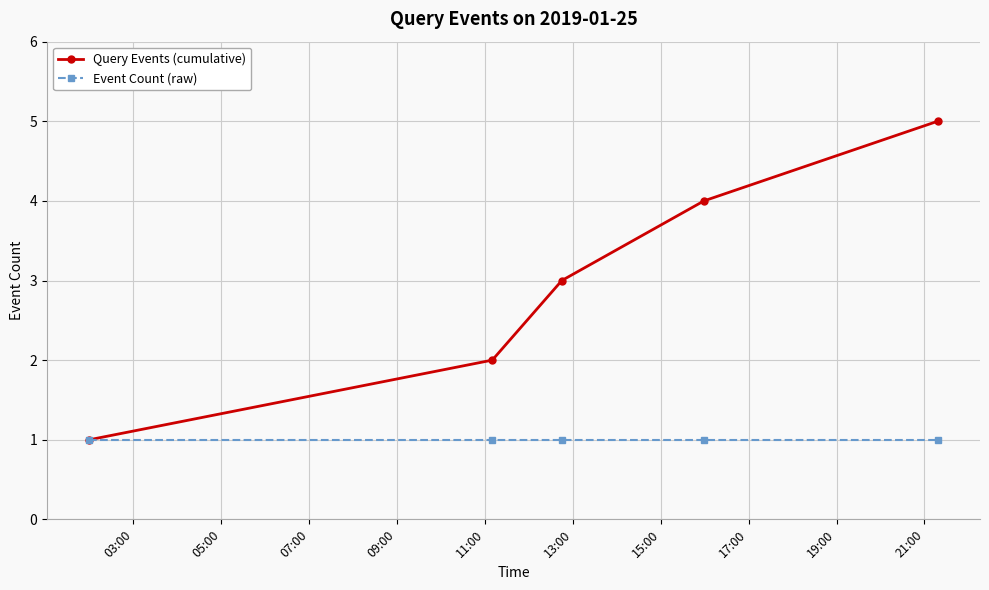

Which series has the largest total across all categories?

Query Events (cumulative)